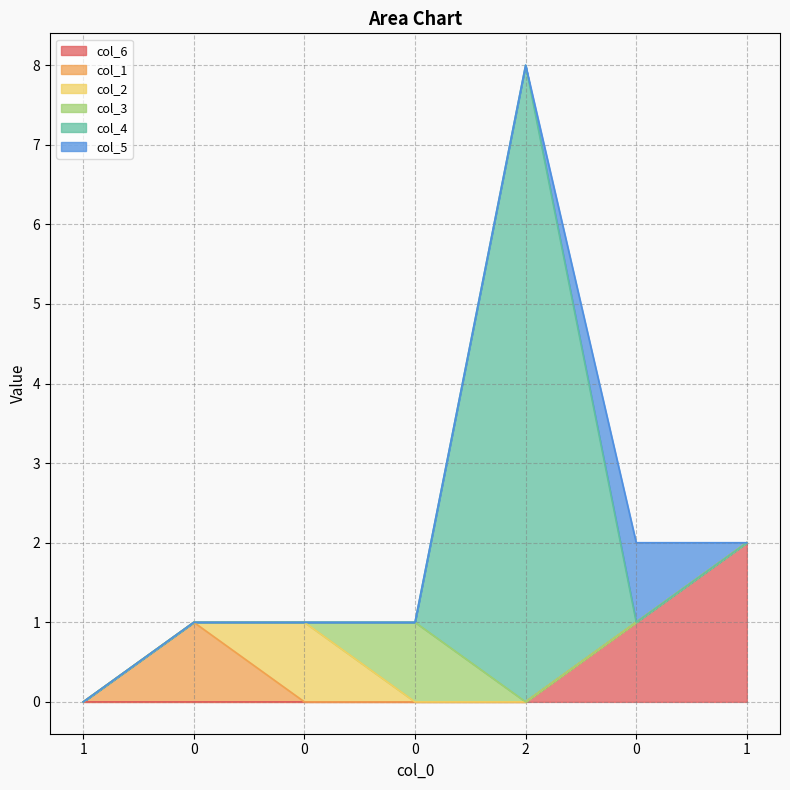

The col_6 series shows 0 at 0. True or false?

True